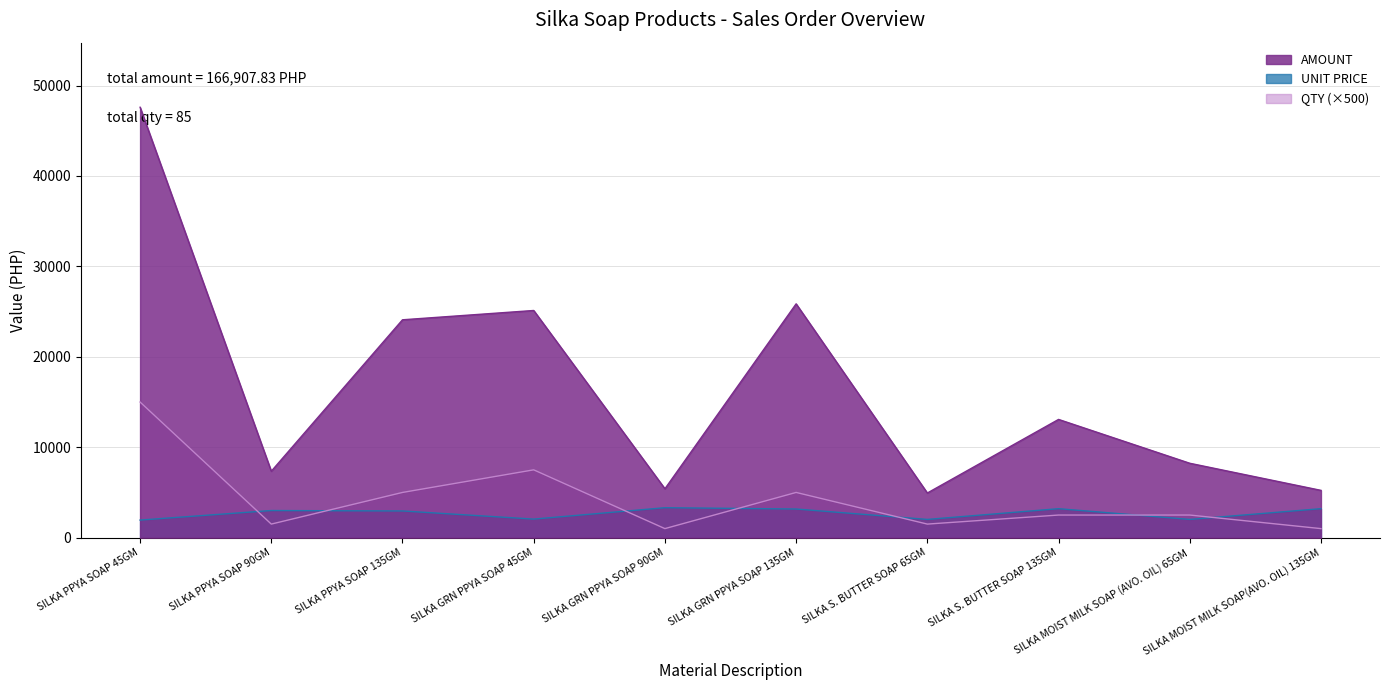

In UNIT PRICE, how many points are higher than both neighbors (excluding endpoints)?

3